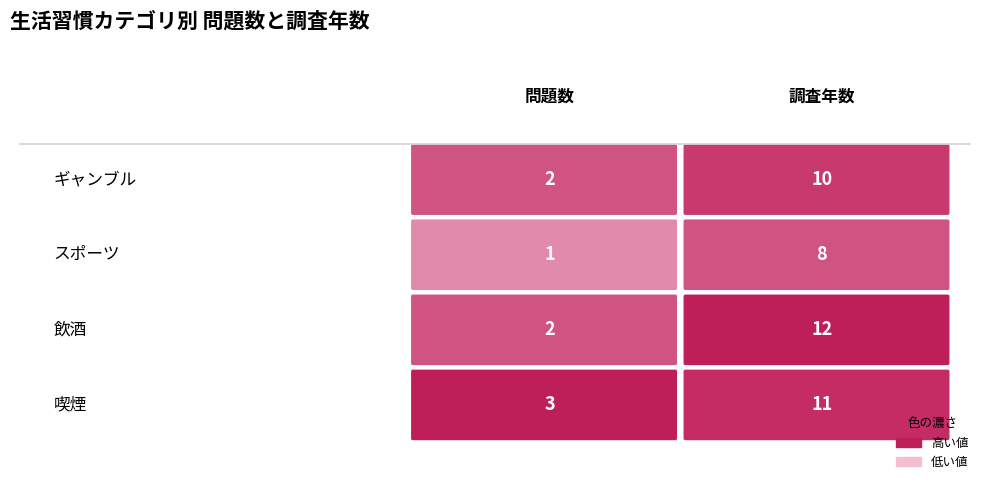

What is the label of the 4th bar from the left?

喫煙